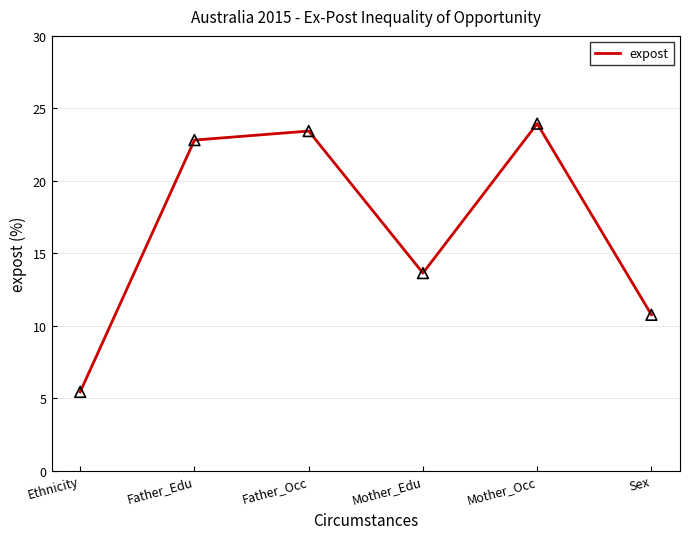

Which has a higher value, Father_Edu or Ethnicity?

Father_Edu